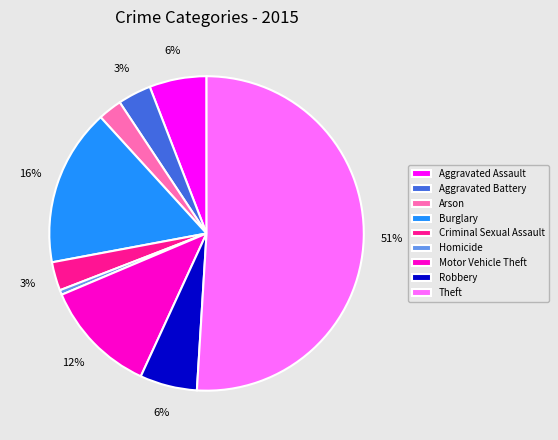

Which slice is the smallest?

Homicide